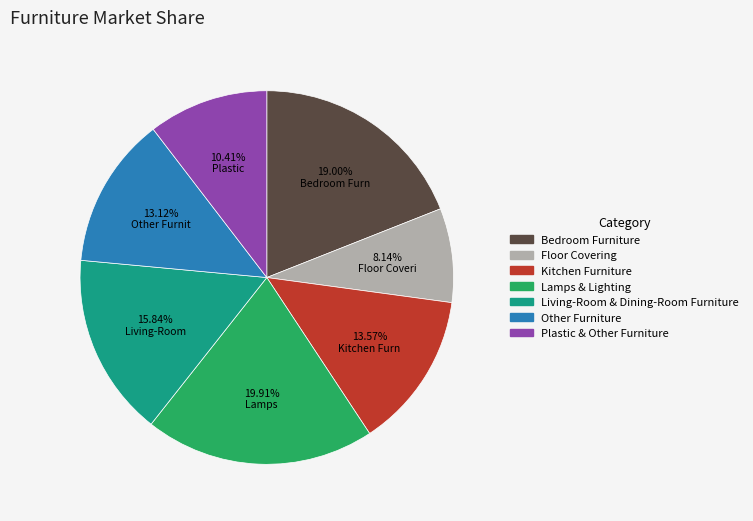

Between Plastic & Other Furniture and Kitchen Furniture, which is larger?

Kitchen Furniture